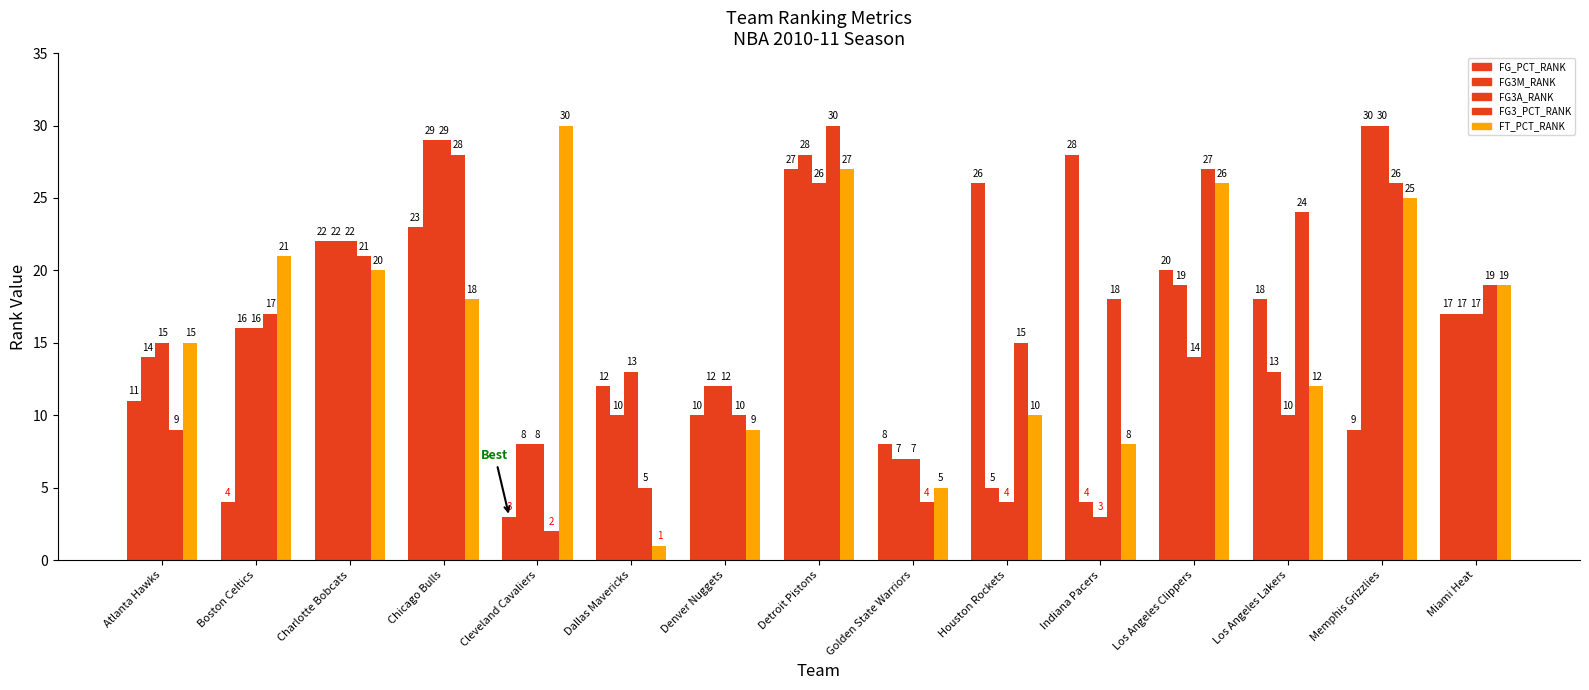

Are the bars horizontal?

No